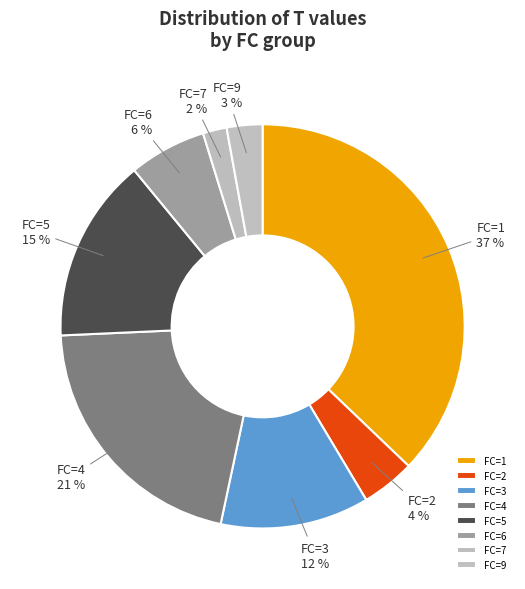

To the nearest percent, what percentage of the pie is FC=1?

37%